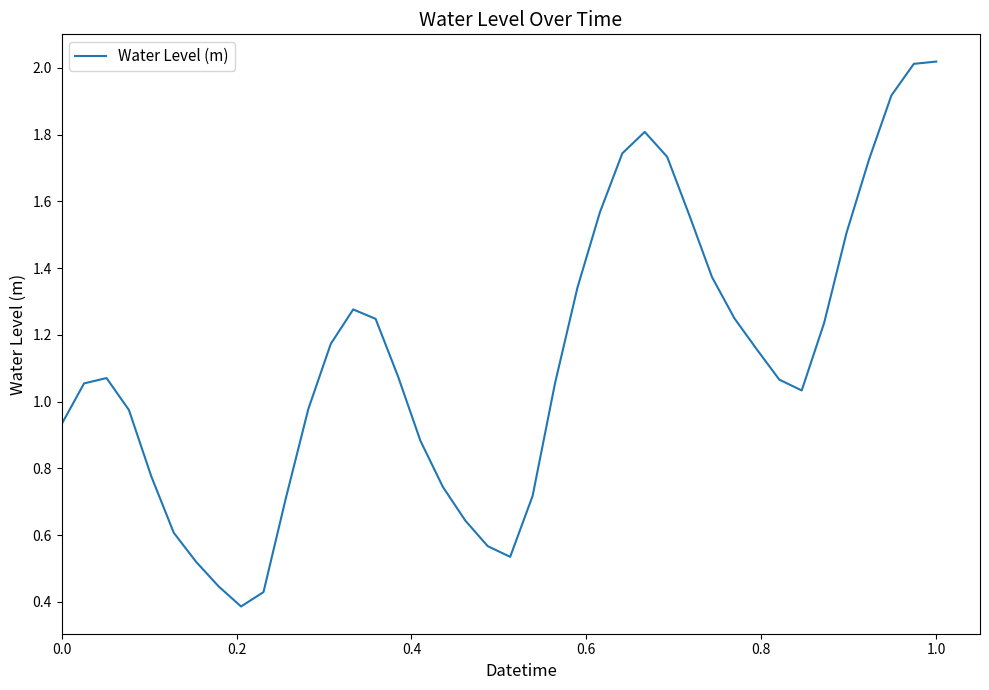

What is the greatest value displayed?

2.0